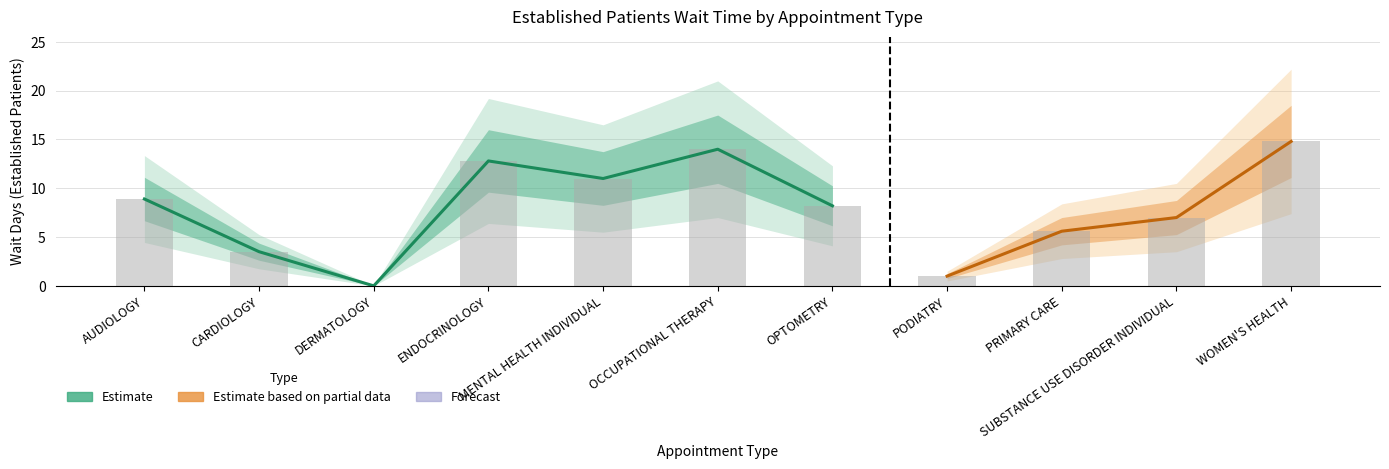

Rank the categories by EP_upper value from highest to lowest.

WOMEN'S HEALTH, OCCUPATIONAL THERAPY, ENDOCRINOLOGY, MENTAL HEALTH INDIVIDUAL, AUDIOLOGY, OPTOMETRY, SUBSTANCE USE DISORDER INDIVIDUAL, PRIMARY CARE, CARDIOLOGY, PODIATRY, DERMATOLOGY